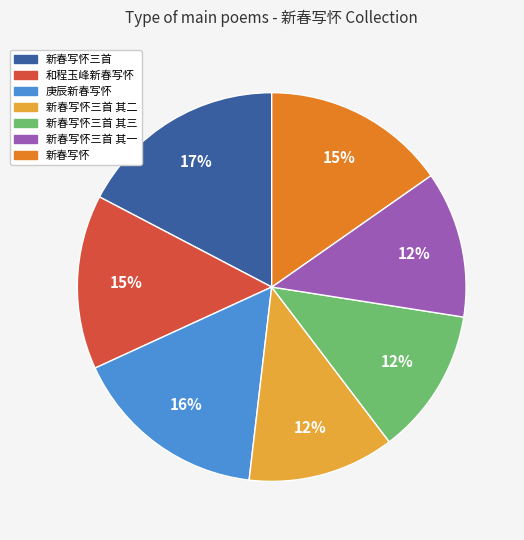

To the nearest percent, what is the average slice percentage?

14%